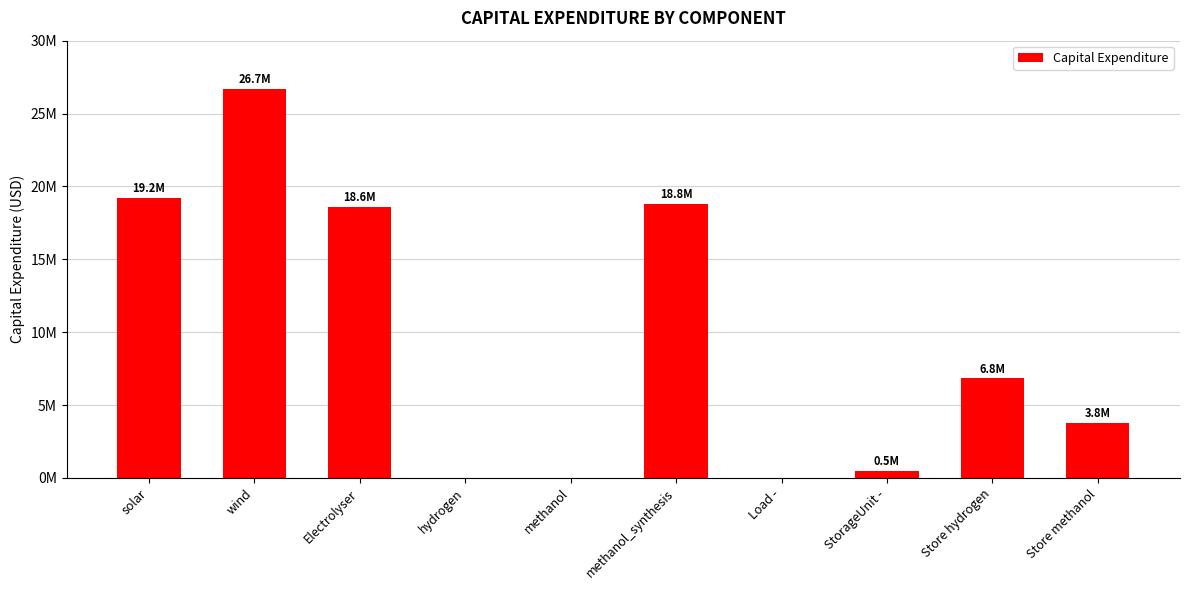

What is the label of the 7th bar from the right?

hydrogen